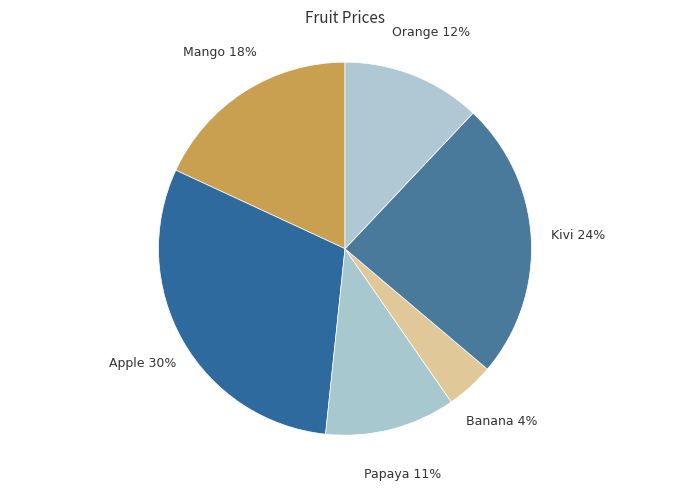

Combined, do Orange and Mango account for over 50%?

No